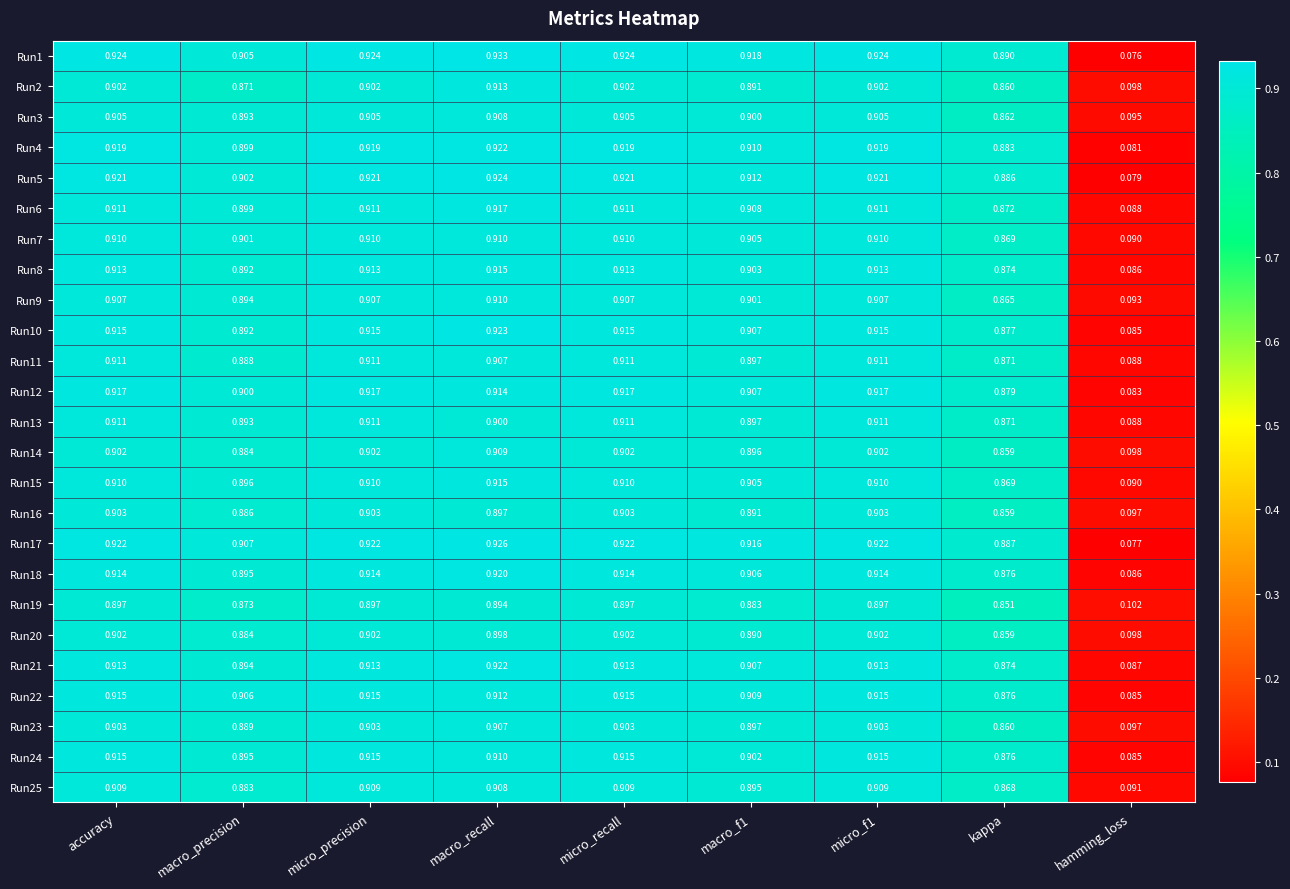

At which category does the chart reach its minimum across all series?

hamming_loss